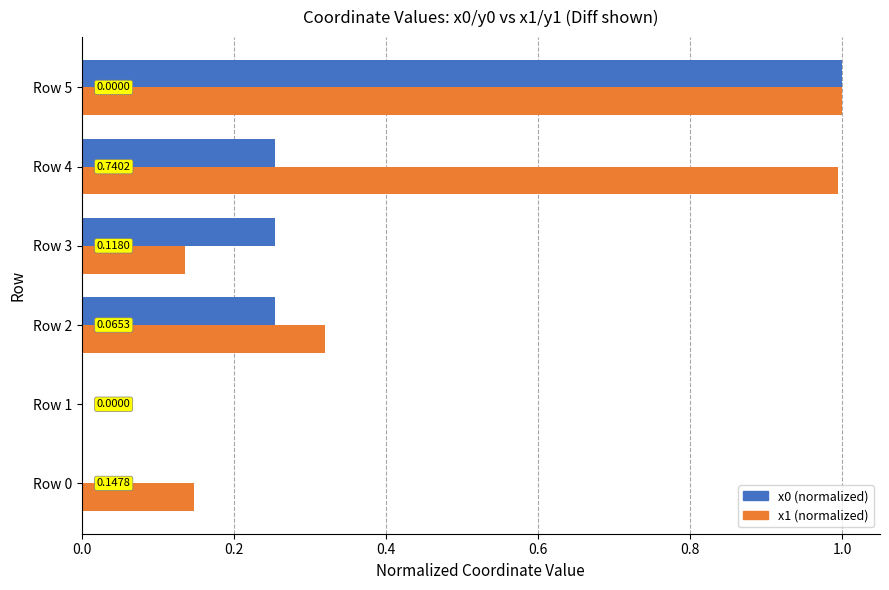

Which series has the largest total across all categories?

x1 (normalized)